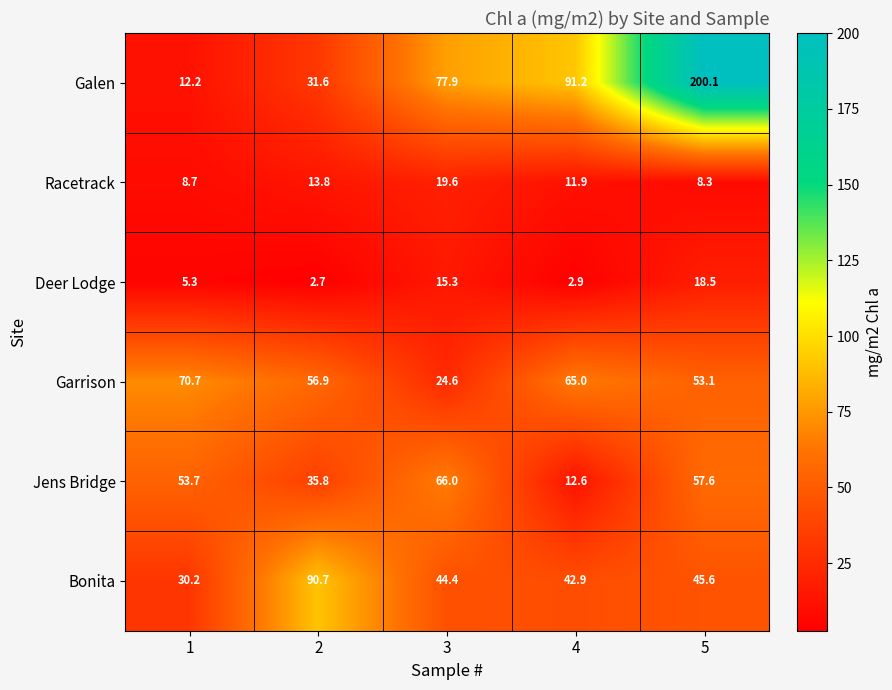

Which series changed the most between 1 and 3?

Galen